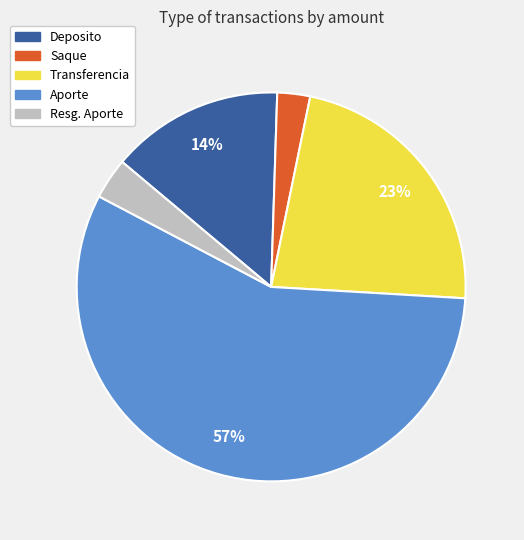

The Resg. Aporte slice represents 3% of the pie. True or false?

True